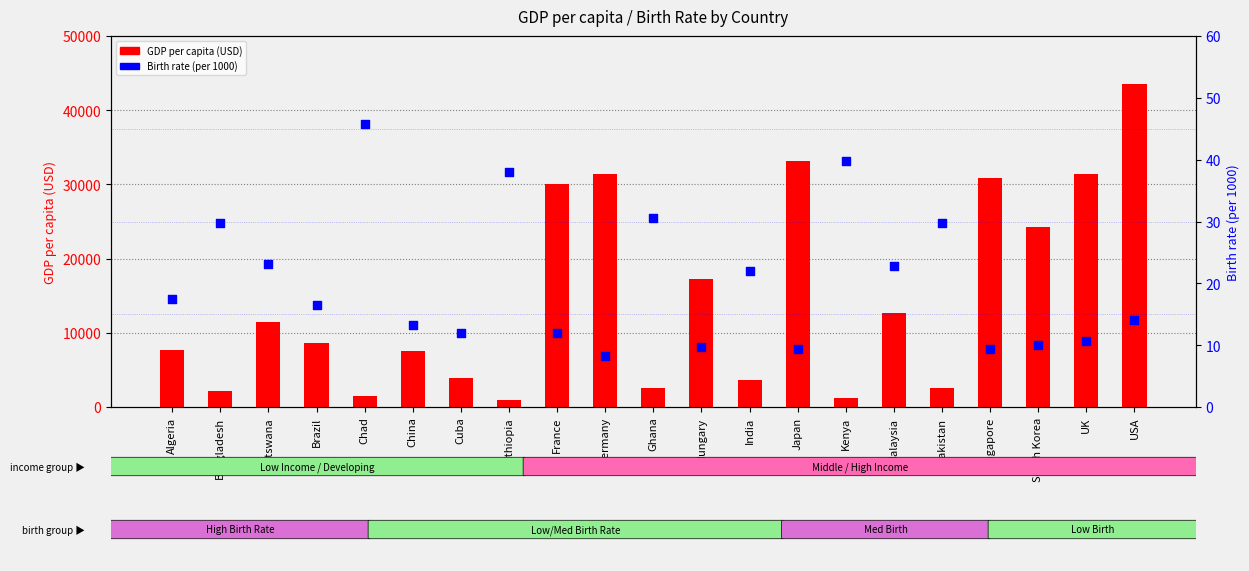

Which series reaches the maximum Y coordinate?

GDP per capita